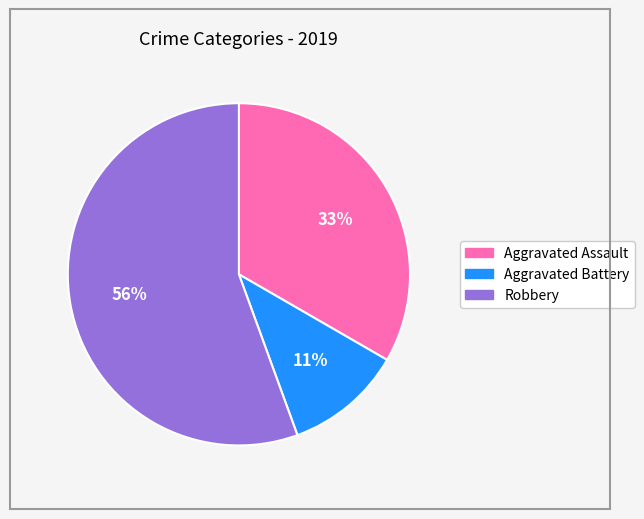

Which slice represents more than half of the pie?

Robbery